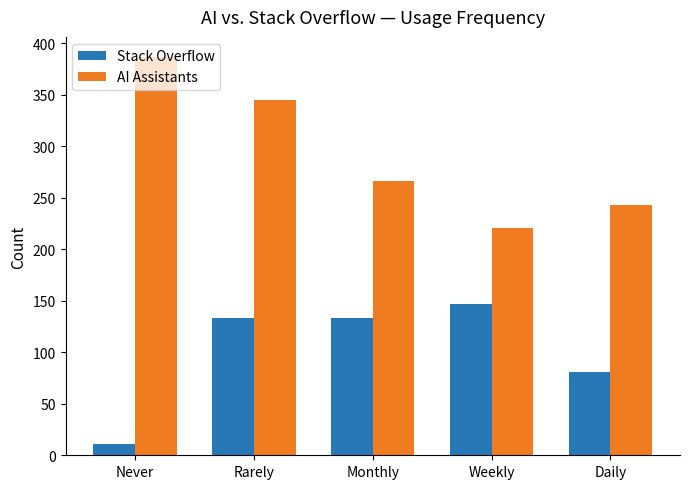

What are all the series names shown in the legend?

Stack Overflow, AI Assistants